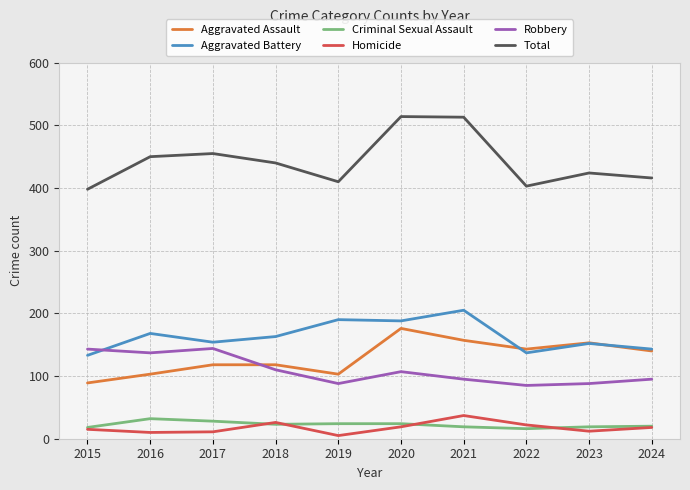

How many distinct data groups are displayed?

6